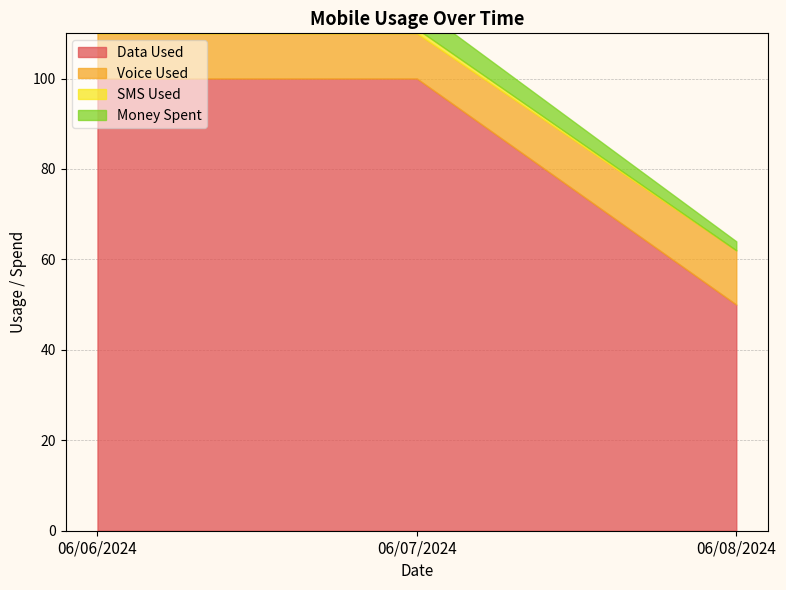

The value of Data Used at 06/07/2024 is 100. True or false?

True